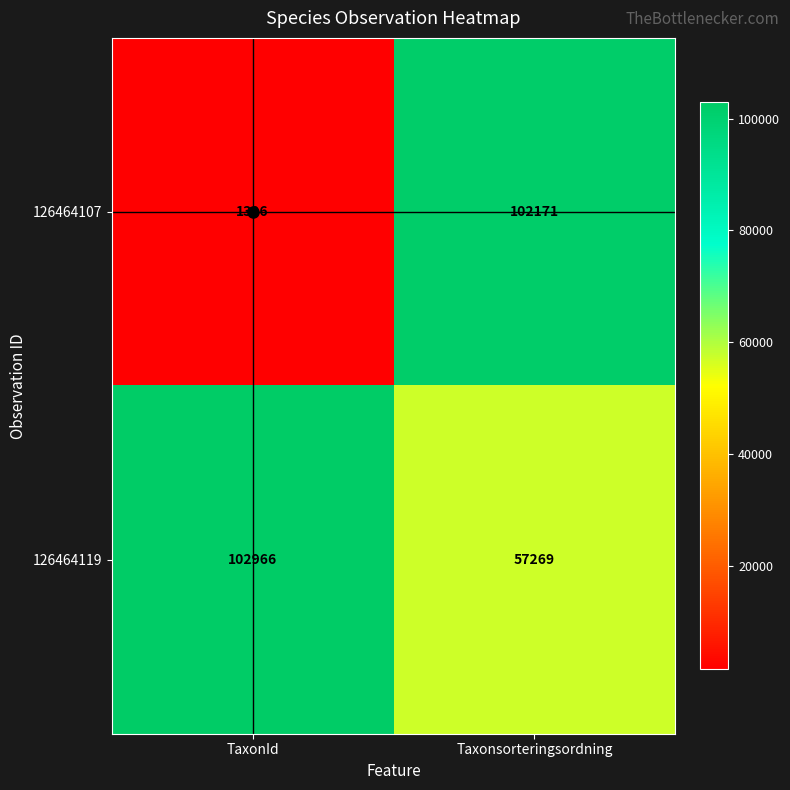

What is the average value of the 126464107 series?

51784